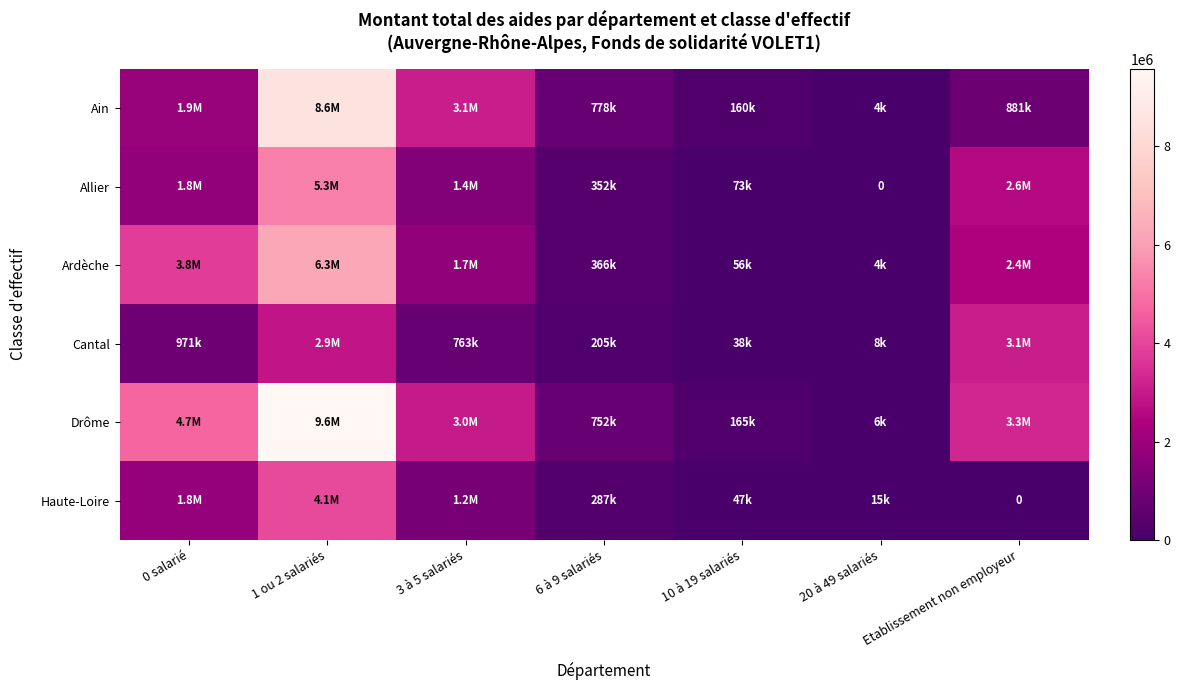

What is the average value of the Ardèche series?

2088089